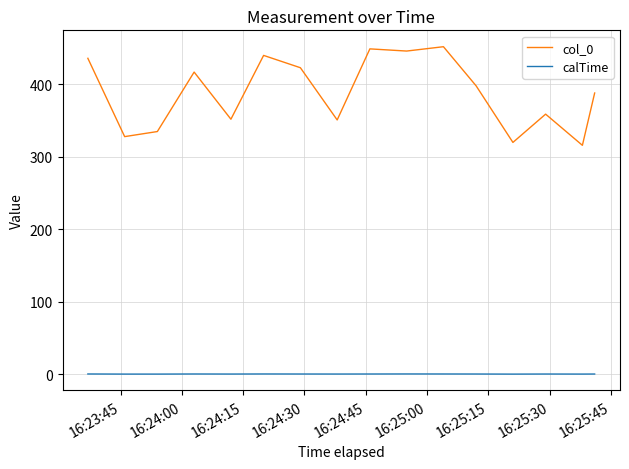

Which series has the largest range (max minus min)?

col_0